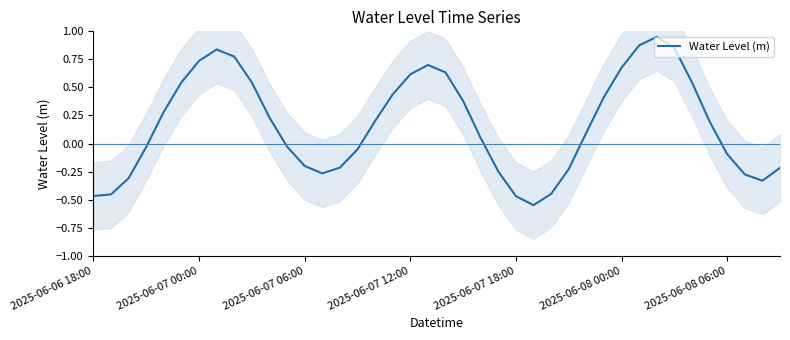

True or false: Water Level (m) has a value of -0.2 at 2025-06-07 06:00.

True